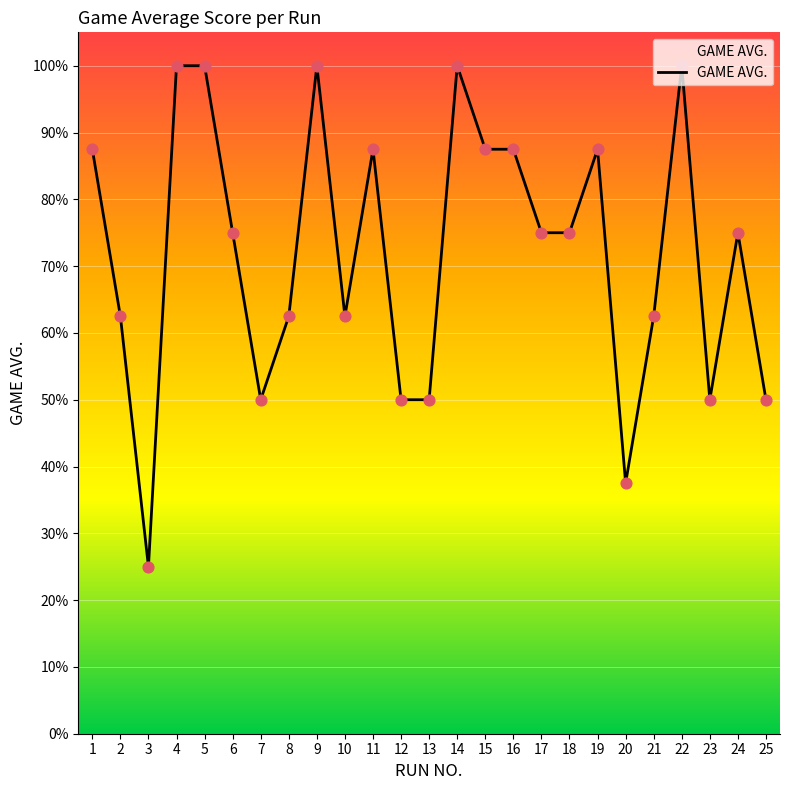

What is the ratio of the value at 17 to the value at 22?

0.8